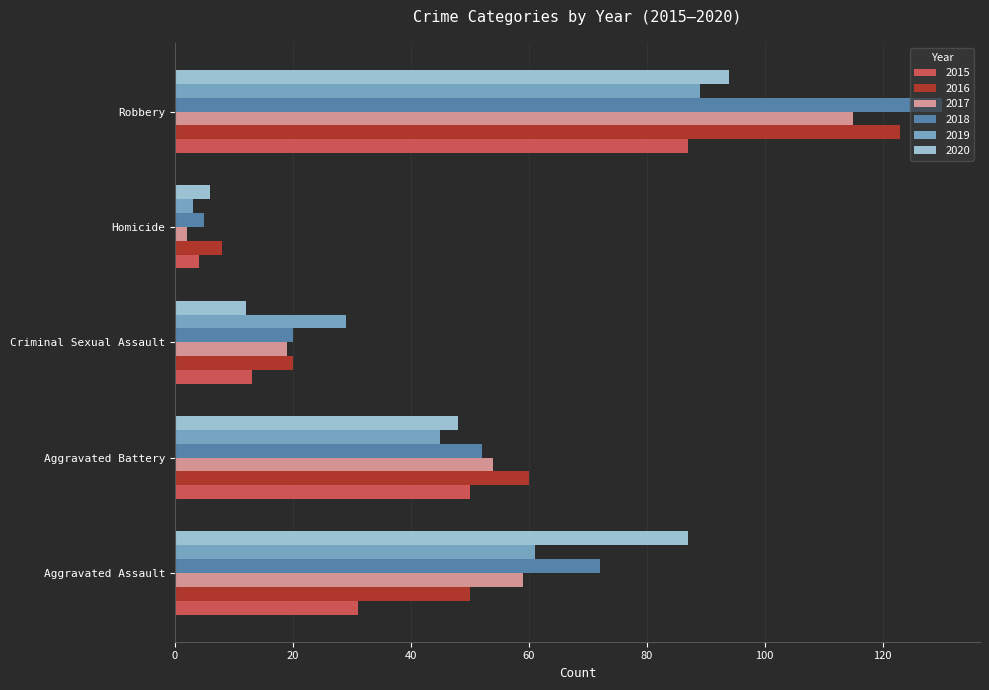

What is the lowest value of the 2018 series?

5